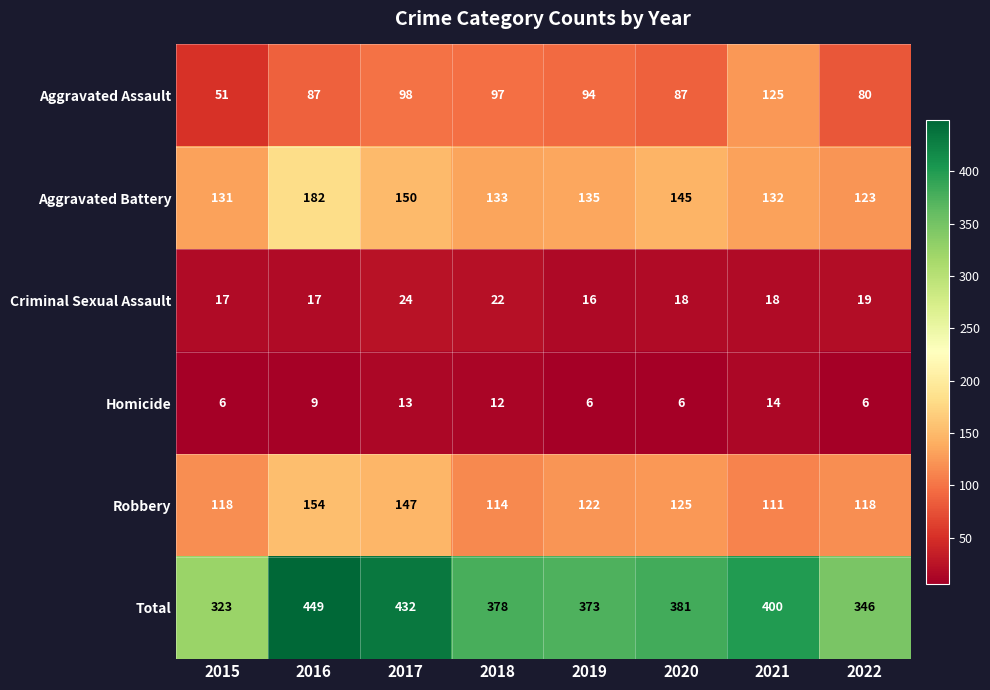

What is the difference between the second highest and minimum values in the Criminal Sexual Assault series?

6